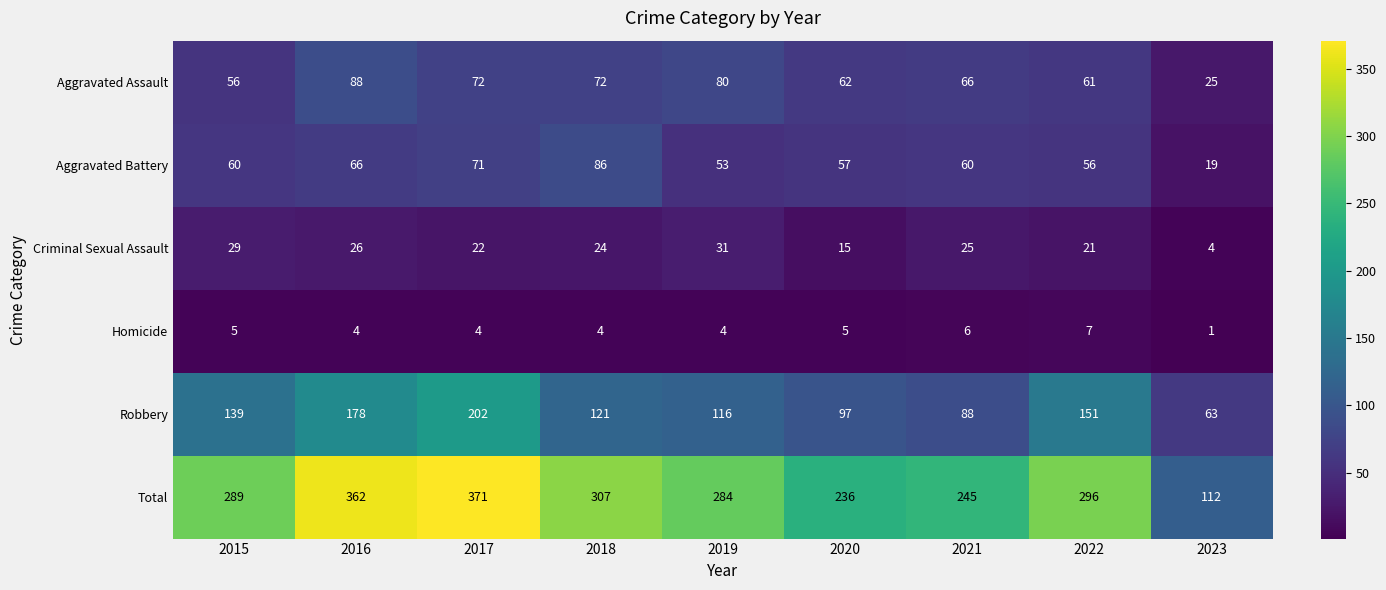

Which series changed the most between 2016 and 2017?

Robbery